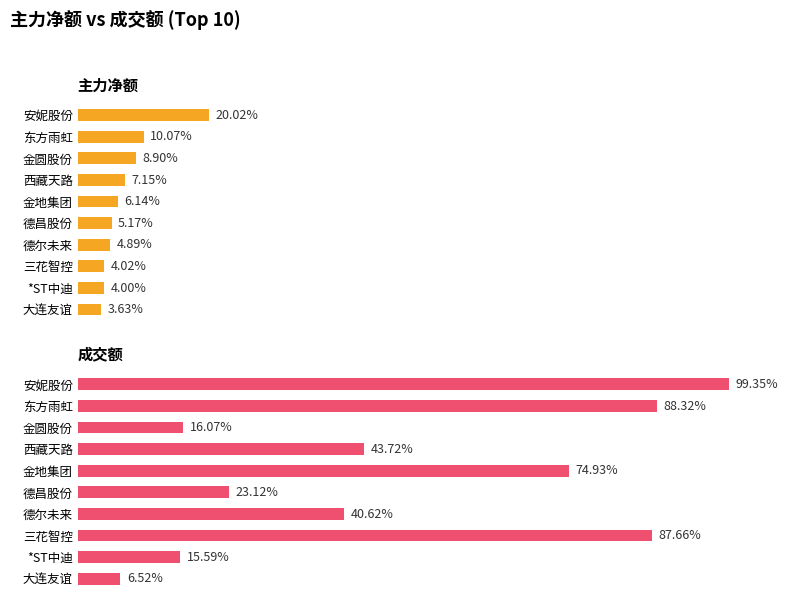

The value of 主力净额 at 西藏天路 is 17505732. True or false?

False